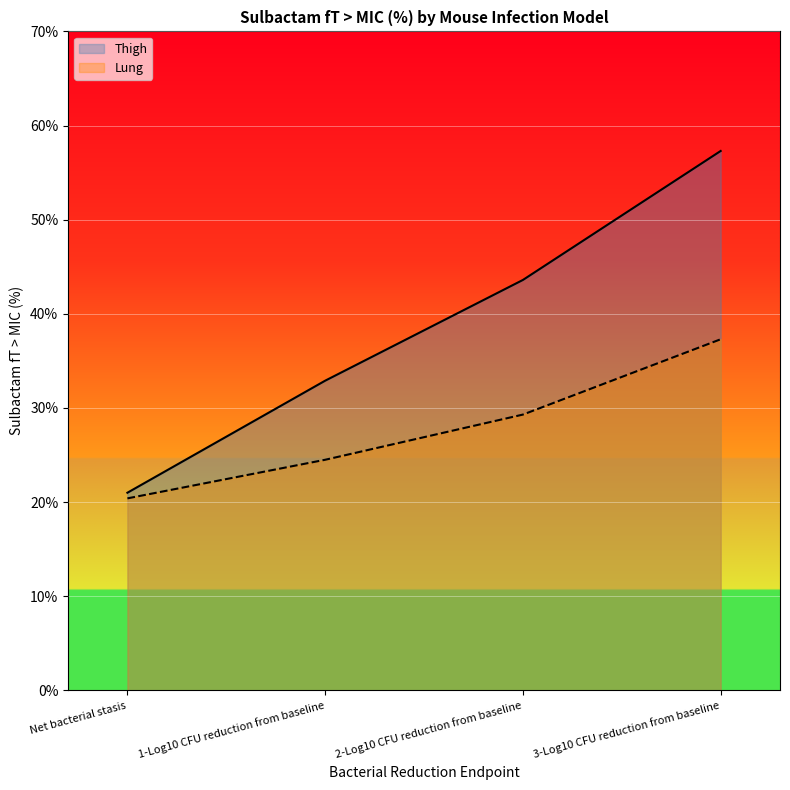

Reading right to left, what are all the values shown in this chart?

Thigh: 57.3	43.6	32.9	21.0
Lung: 37.3	29.3	24.5	20.4